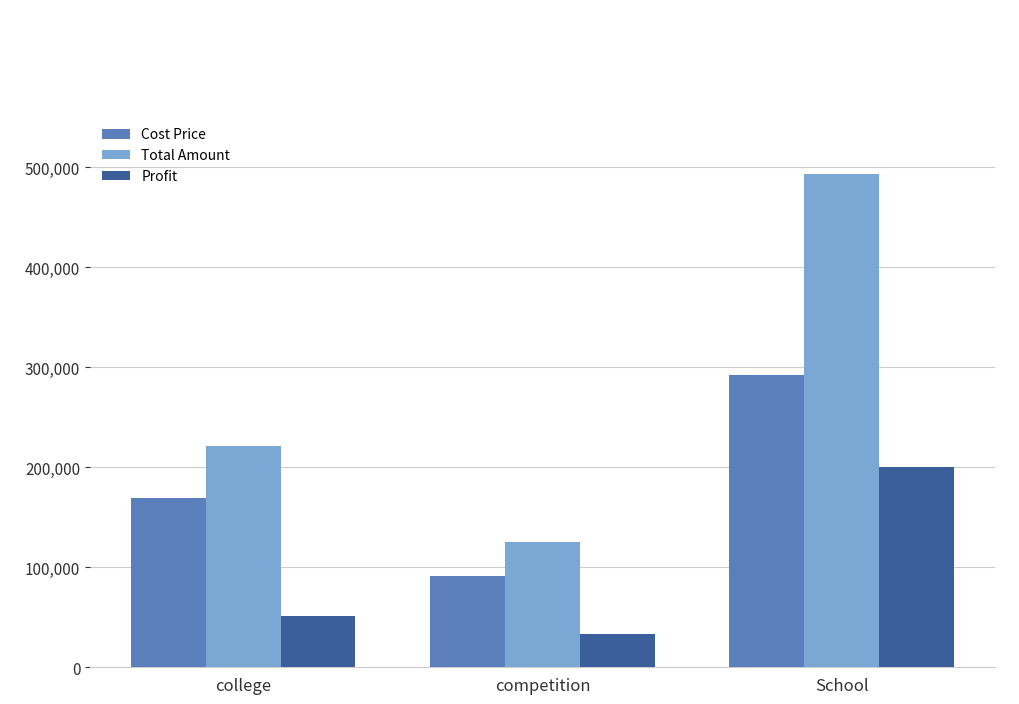

Reading right to left, list all the values displayed in this chart.

Cost Price: 292819.8	91419.5	169693.1
Total Amount: 493194.3	125128.0	221471.5
Profit: 200374.5	33708.5	51778.4